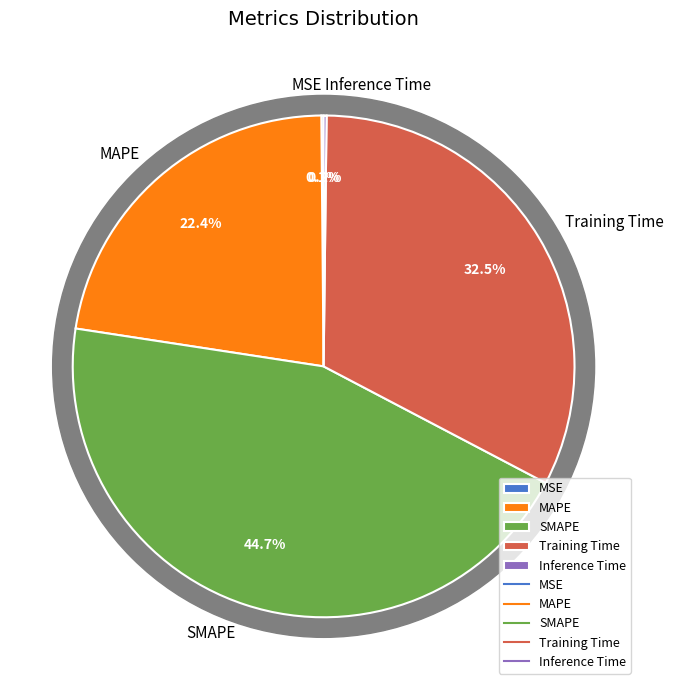

Which slice is the largest?

SMAPE